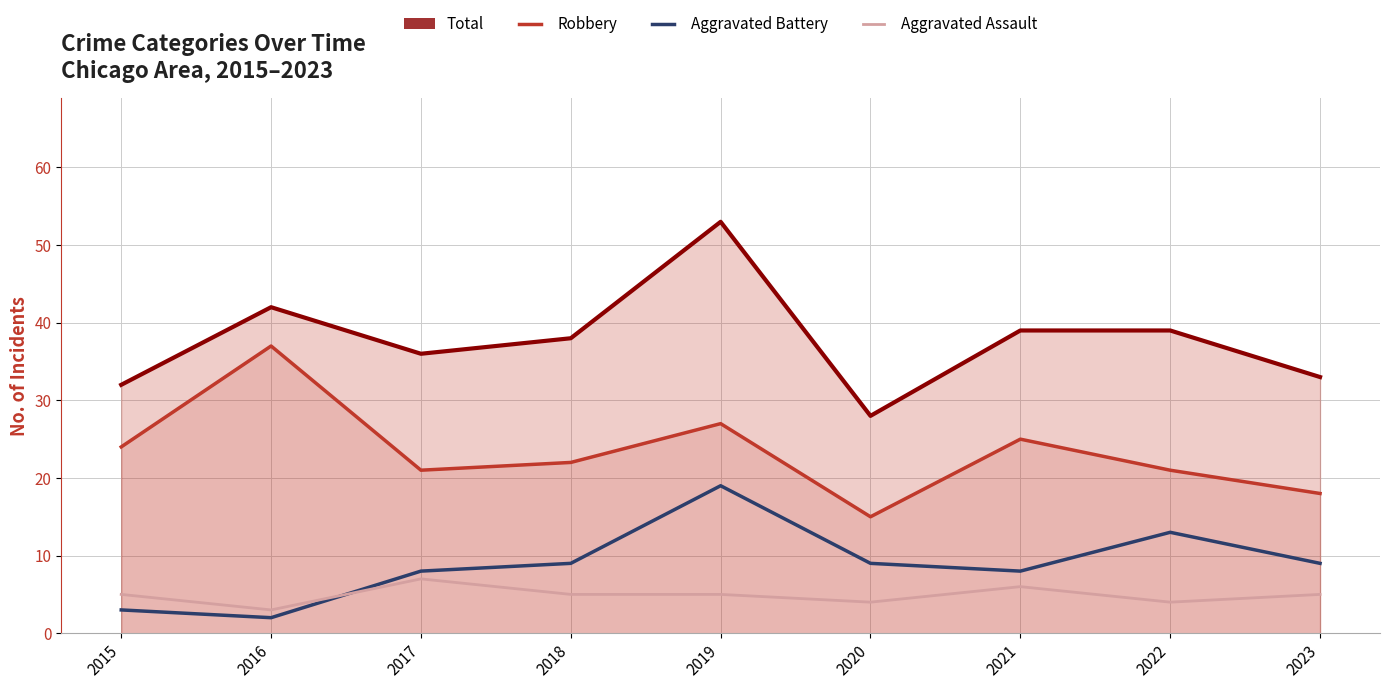

What is the value of the Robbery point at the 9th from the left?

18